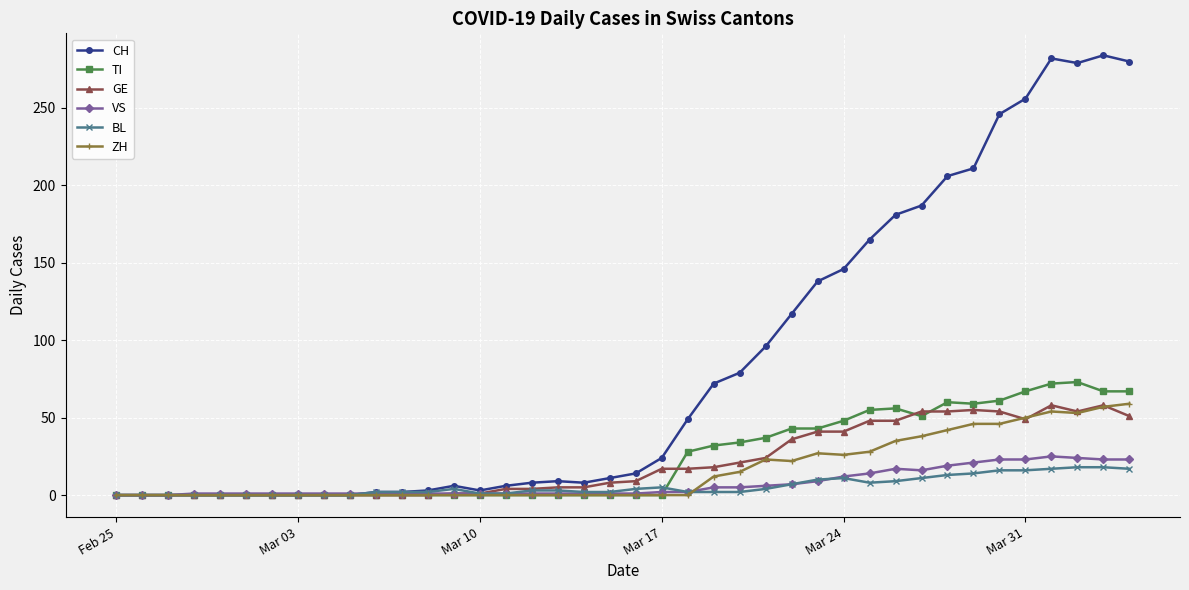

Which series has the widest spread of values?

CH